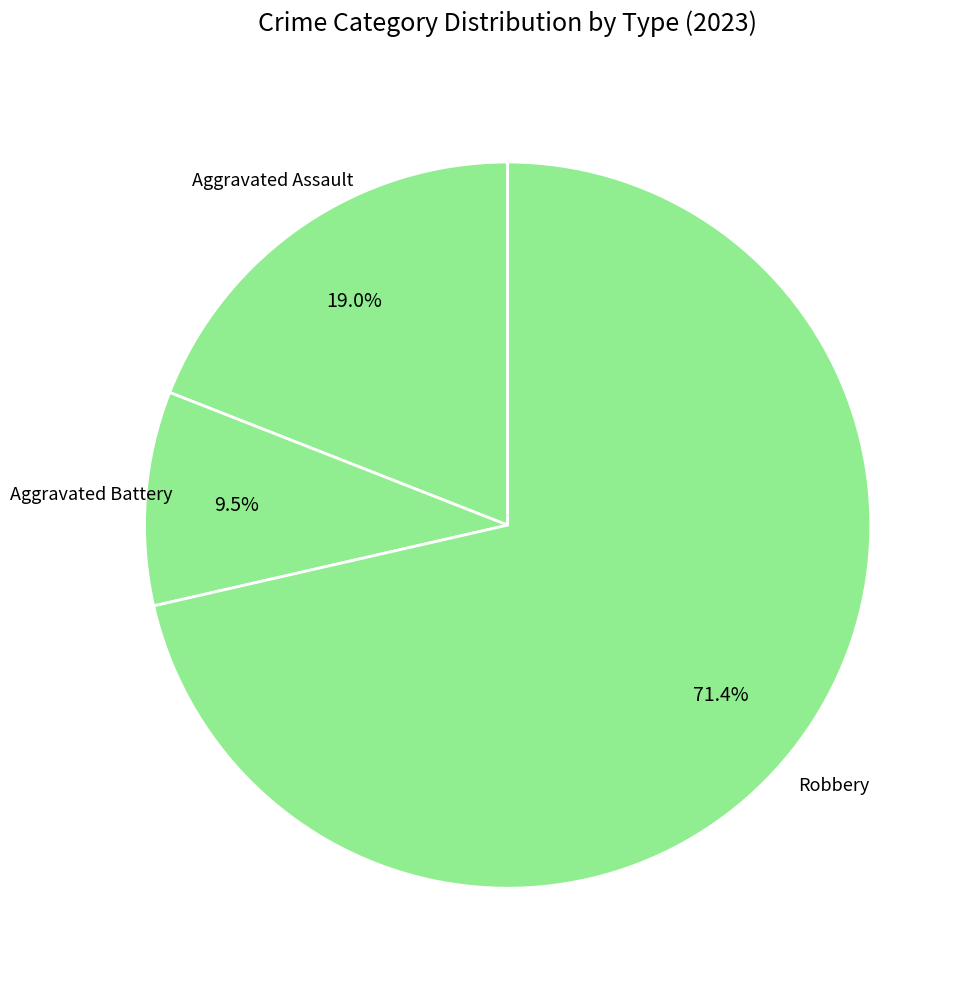

Count the number of slices in the pie.

3